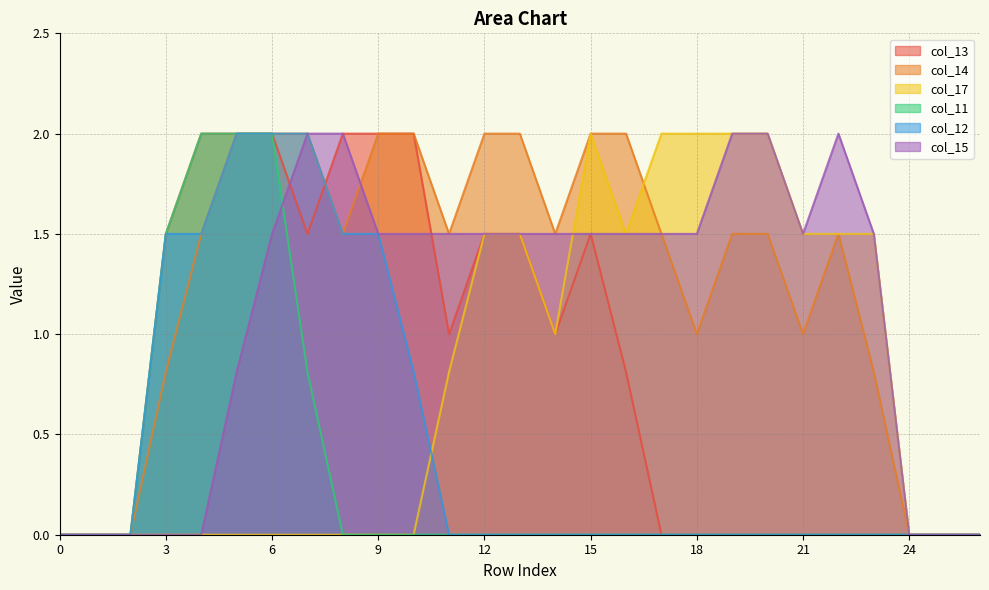

True or false: col_14 and col_13 intersect in this chart.

True